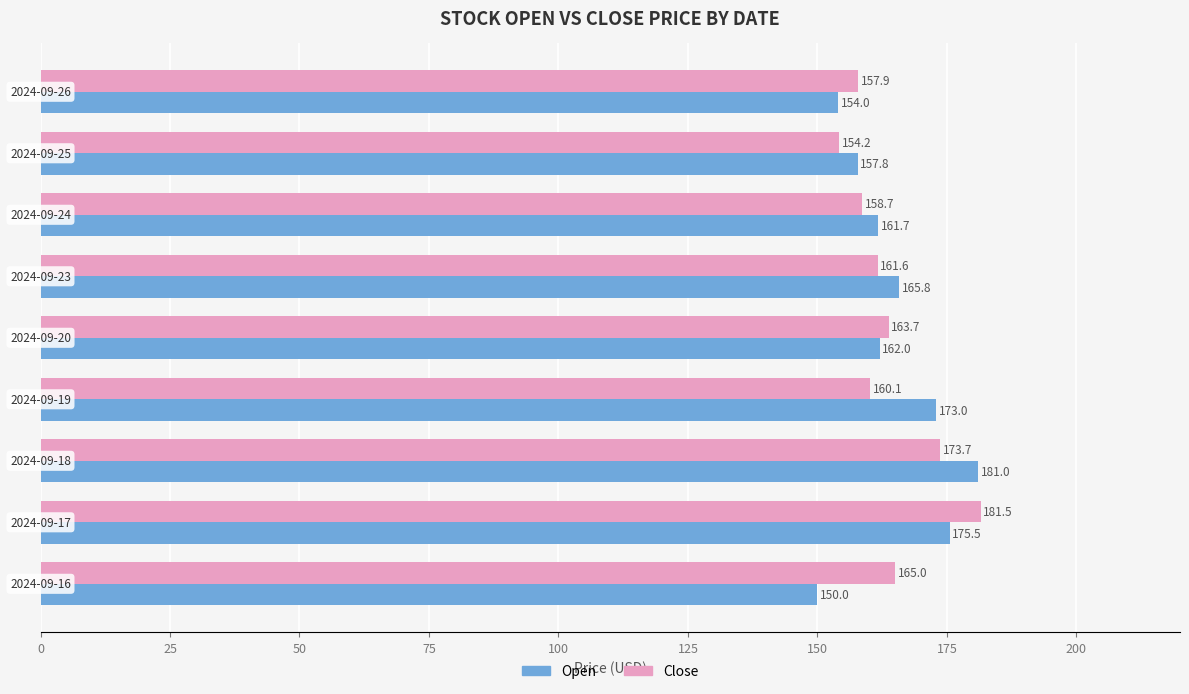

What is the average value of the Open series?

164.5